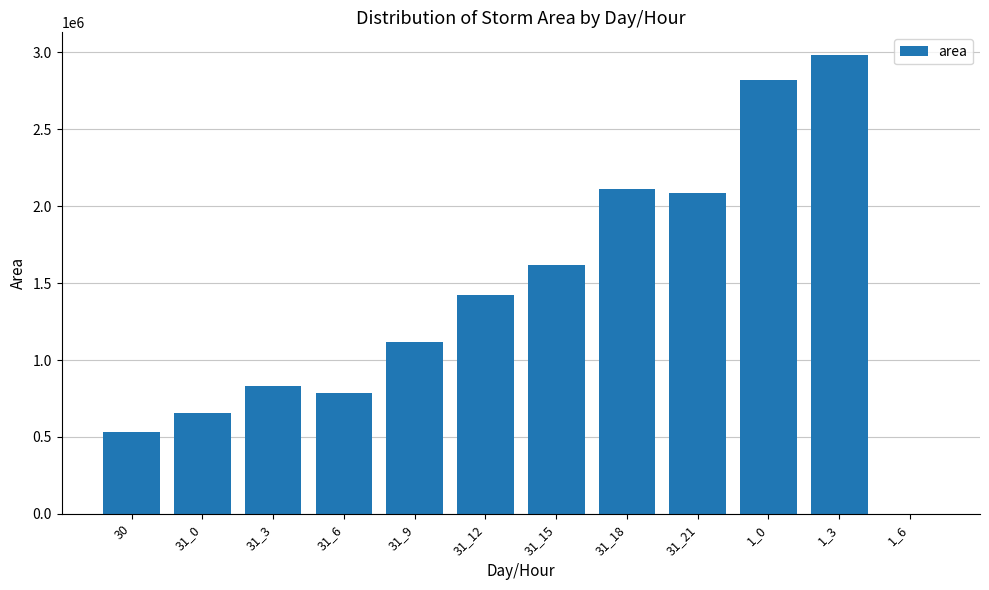

The chart shows a value of 287130 at 30. True or false?

False